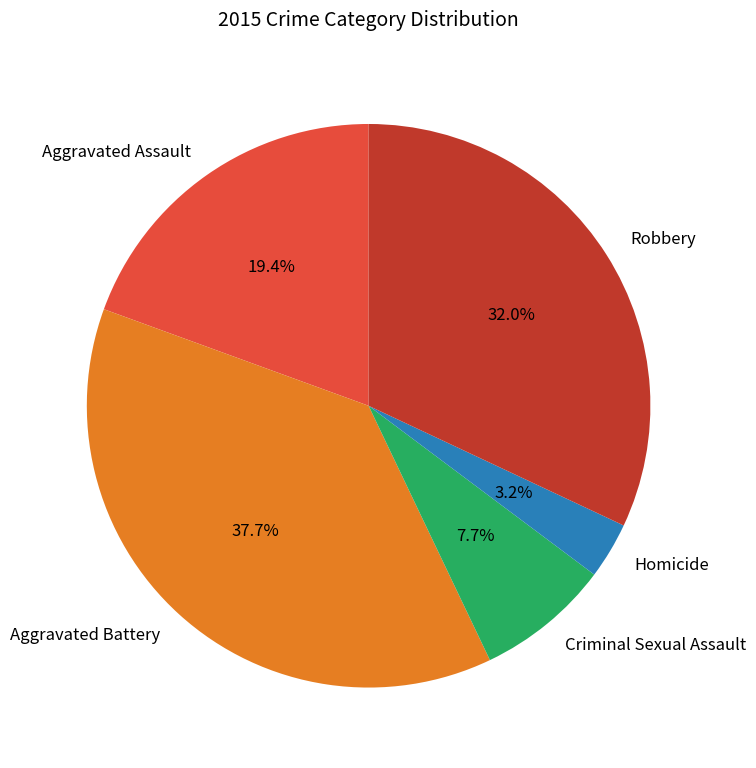

To the nearest percent, what is the combined percentage of Robbery and Aggravated Battery?

70%